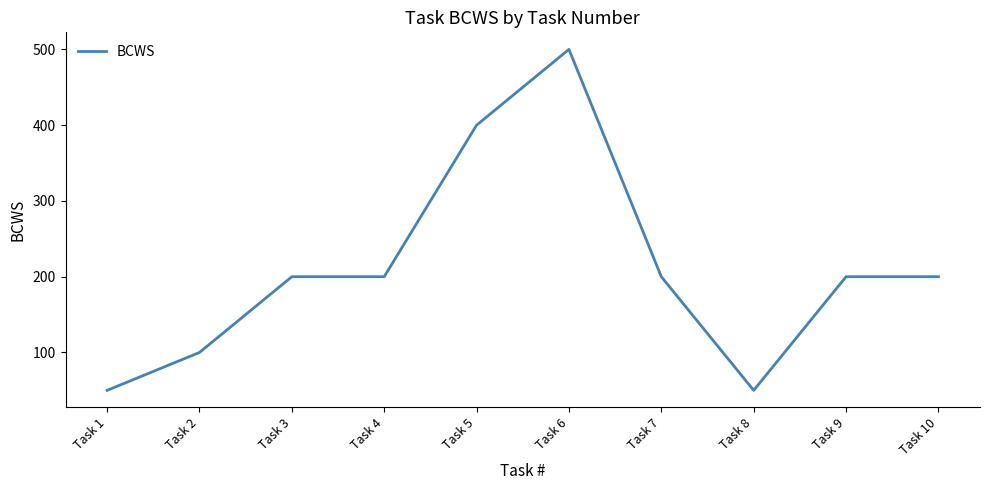

What is the difference between the values at Task 9 and Task 8?

150